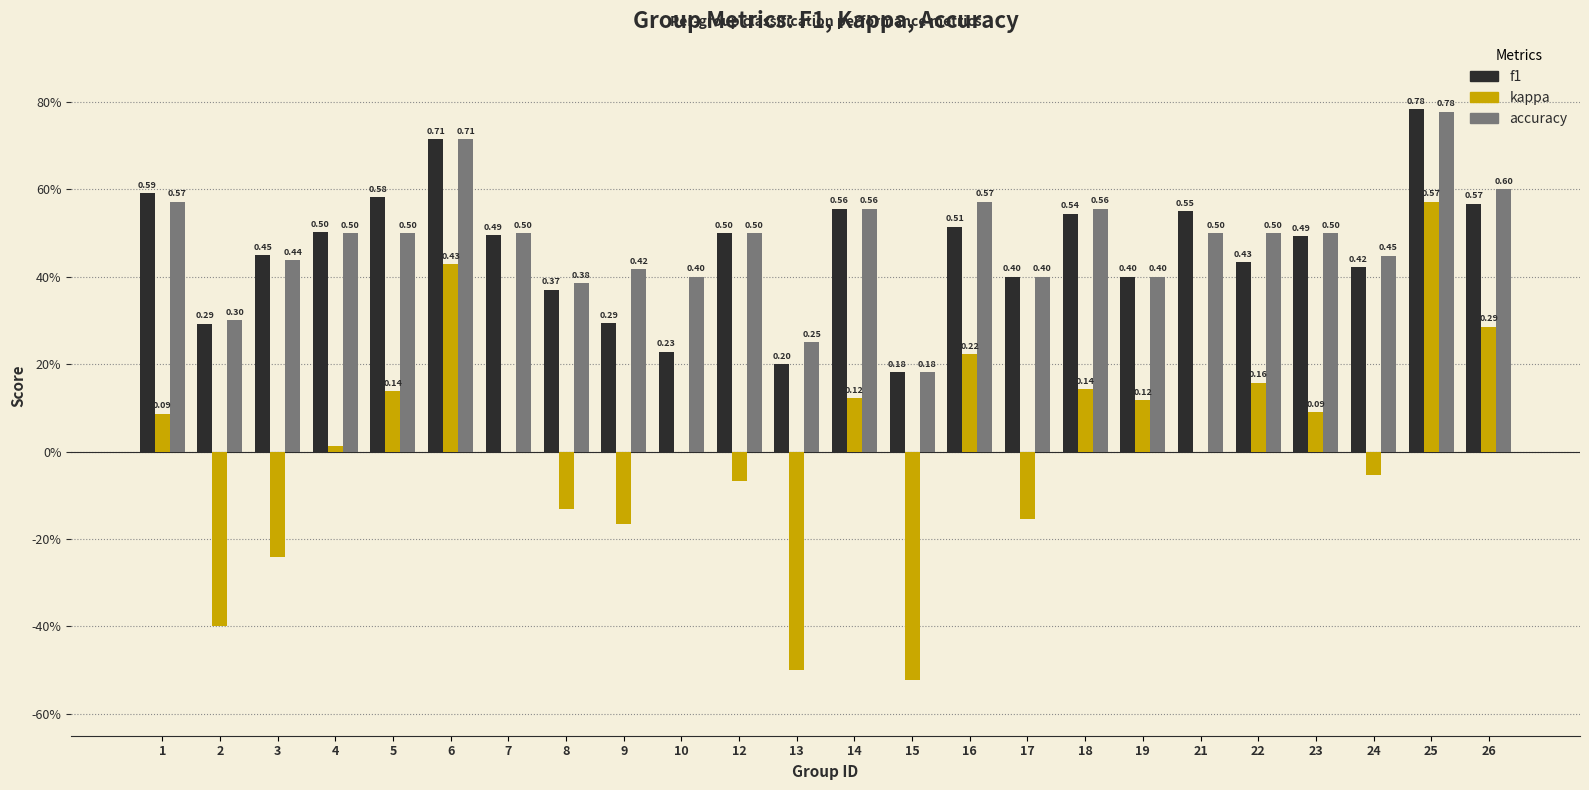

What is the total value across all series at 12?

0.9